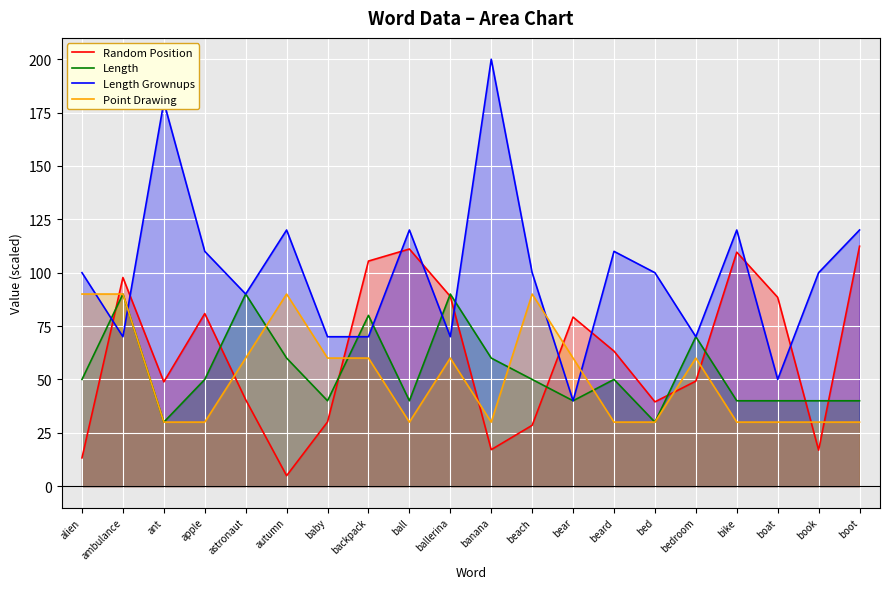

Does the chart display data point markers on the line(s)?

No